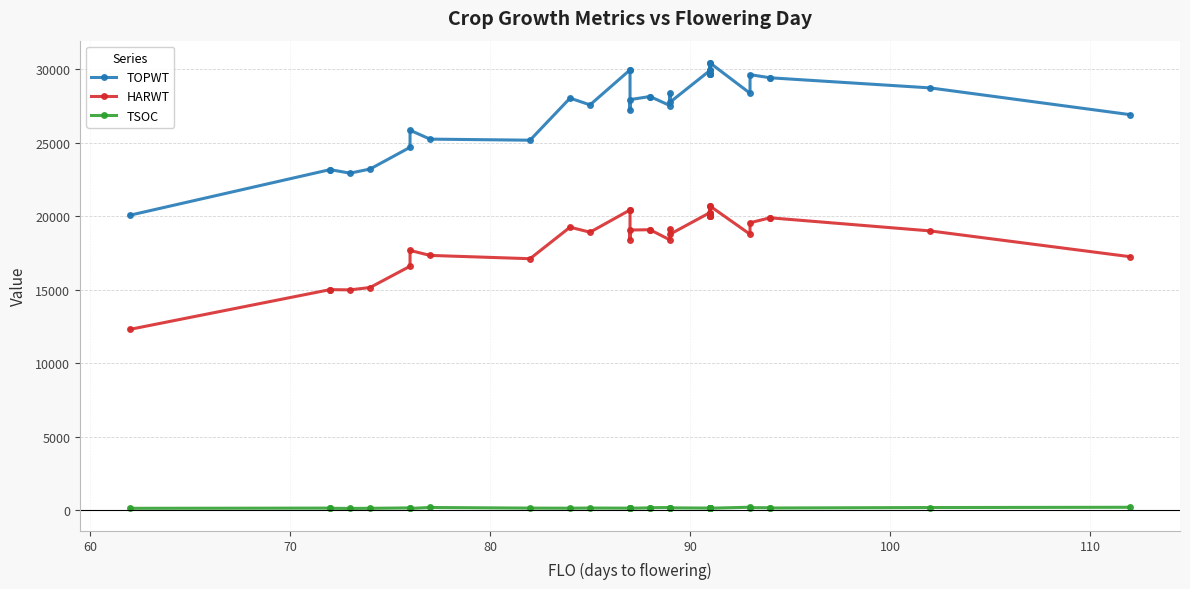

Which series has the largest total across all categories?

TOPWT